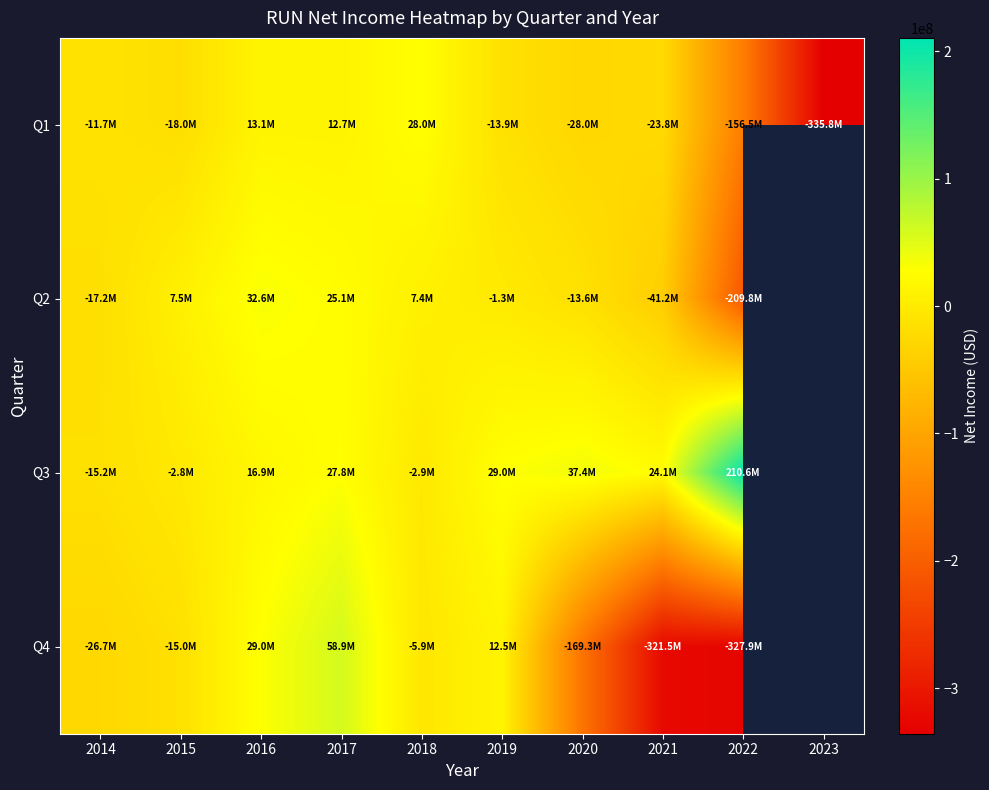

Between 2014 and 2015, which series saw the biggest shift?

Q2